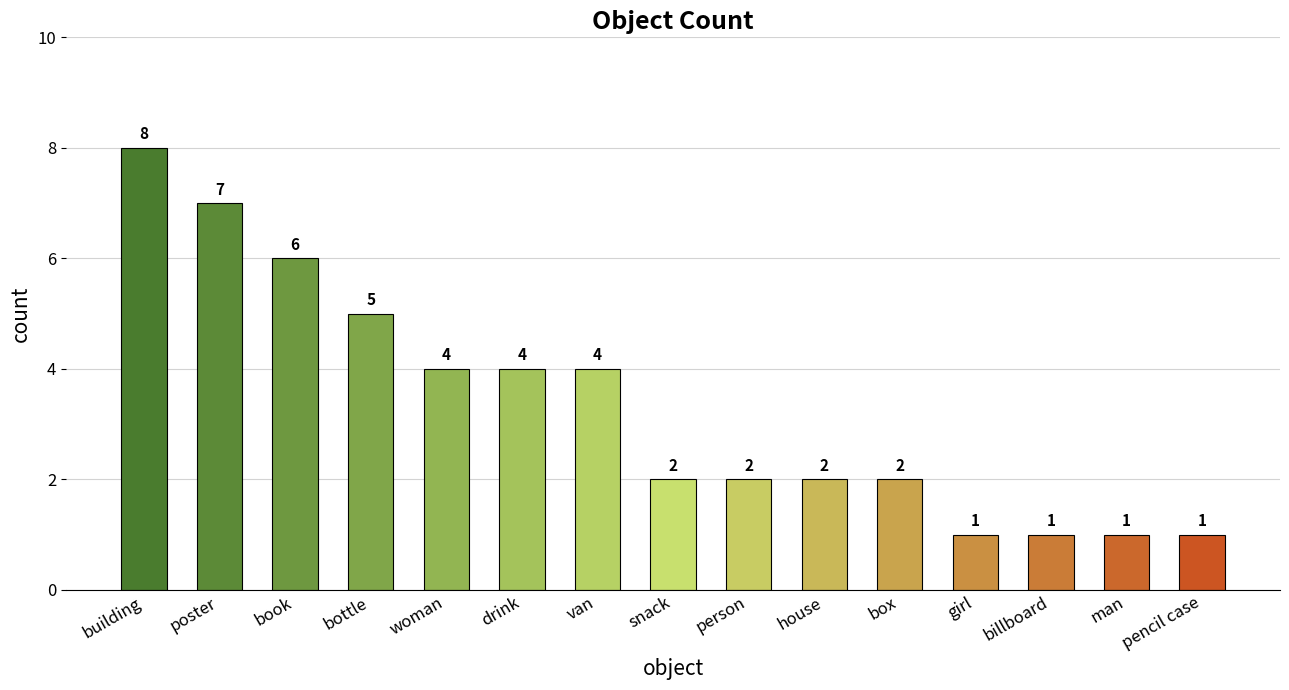

What is the ratio of the value at drink to the value at van?

1.0